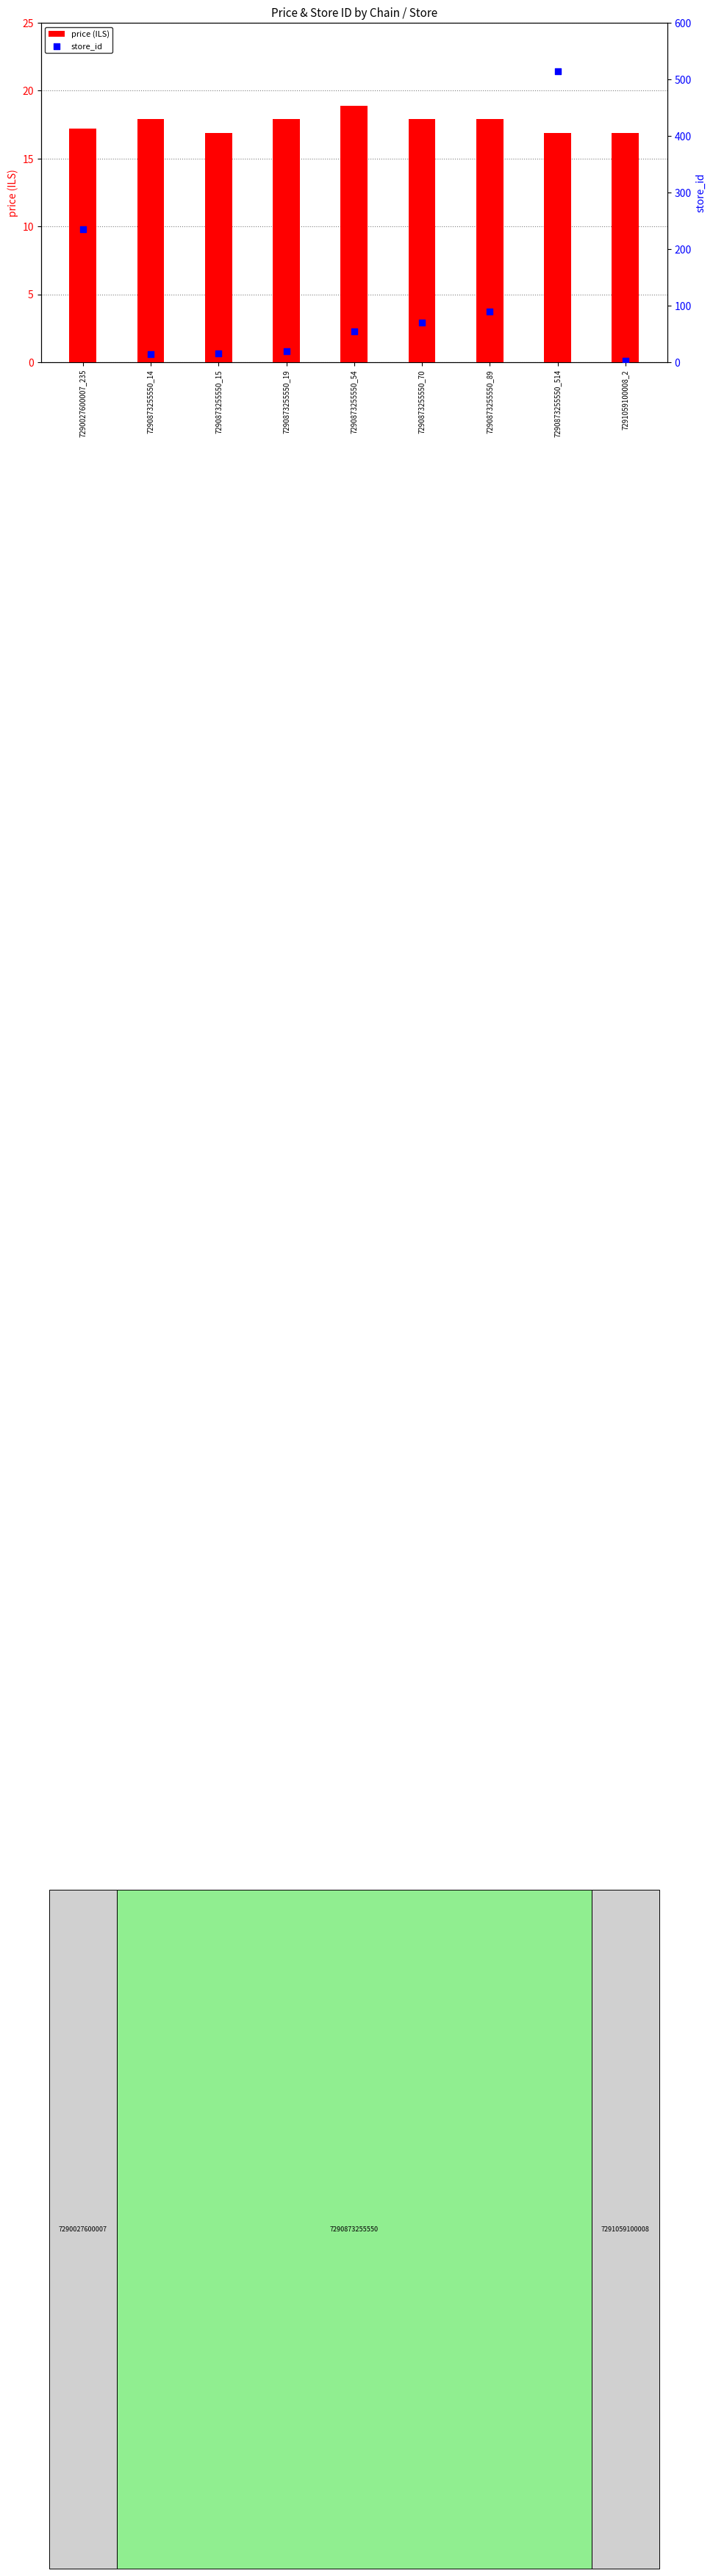

Which series contains the highest Y value?

store_id